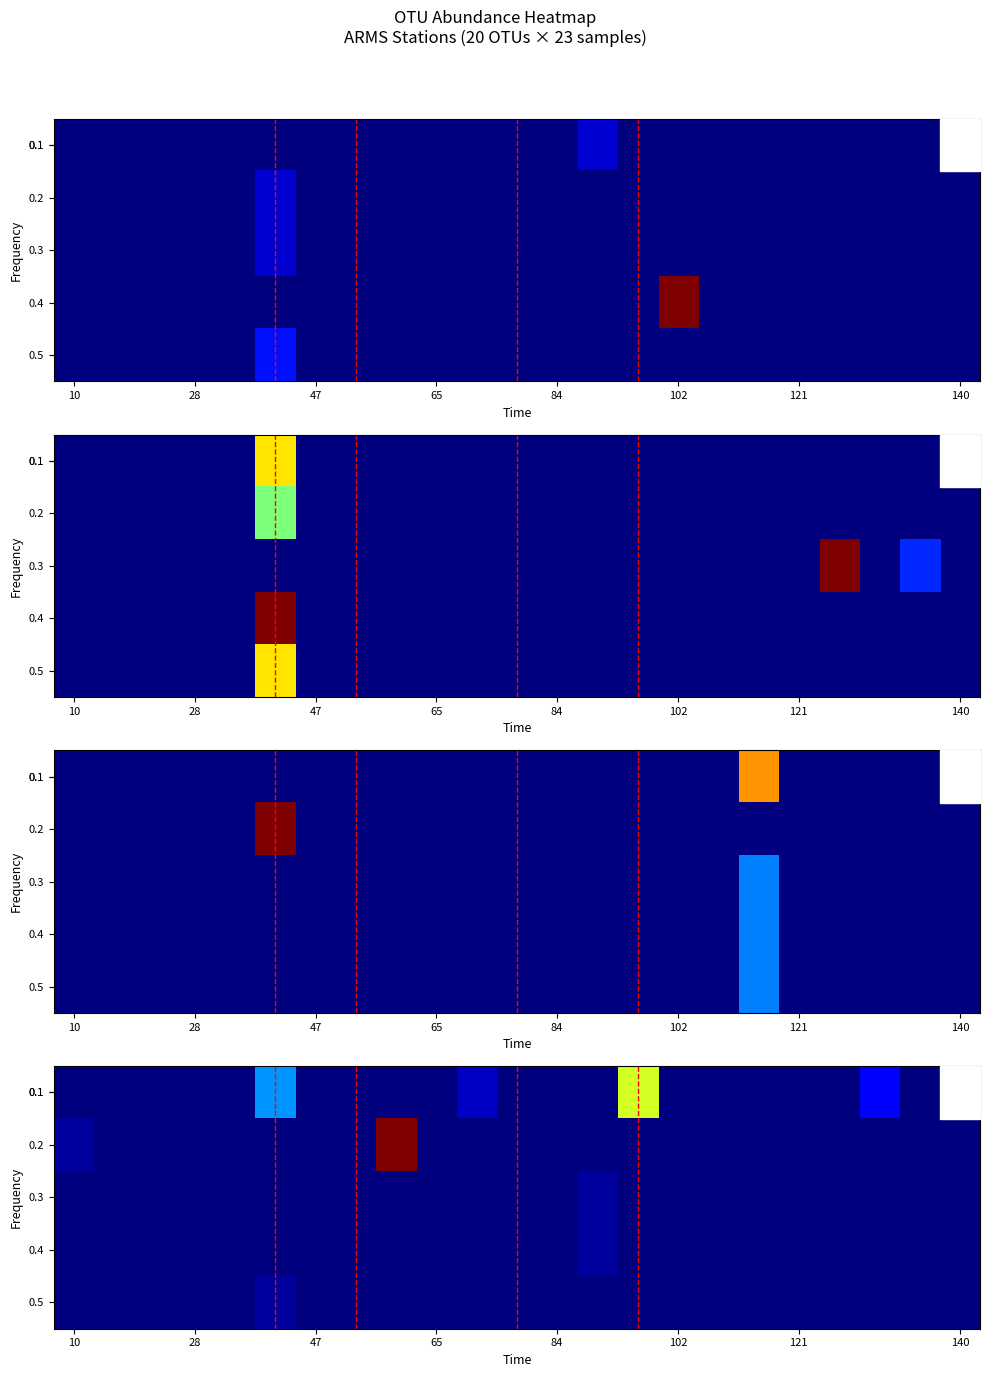

How many data points in 0.3 are above 0?

1